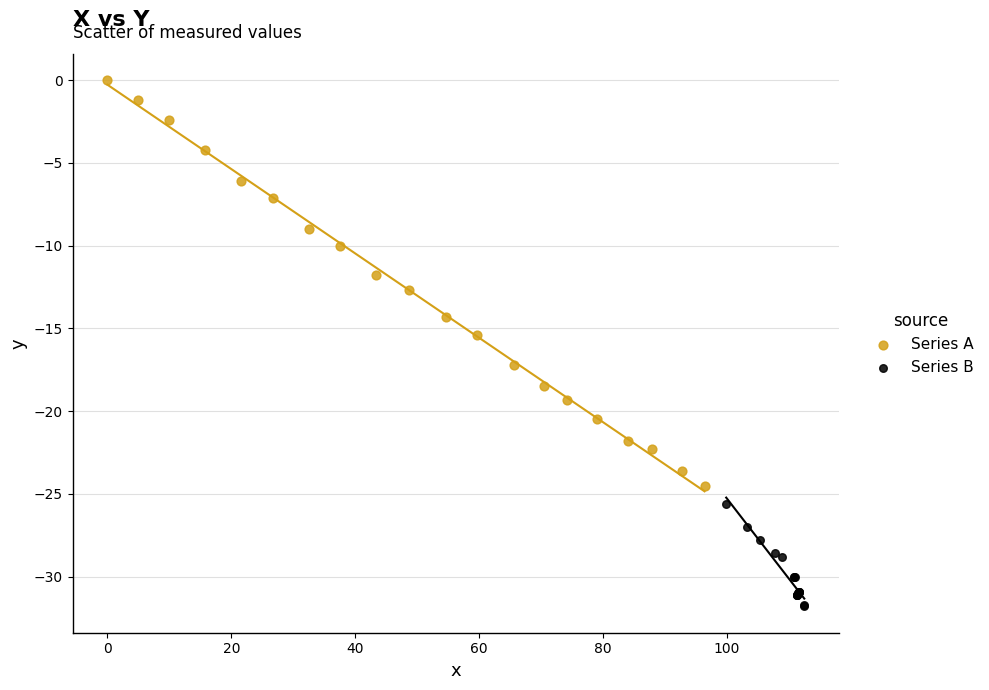

Which series contains the highest Y value?

Series A